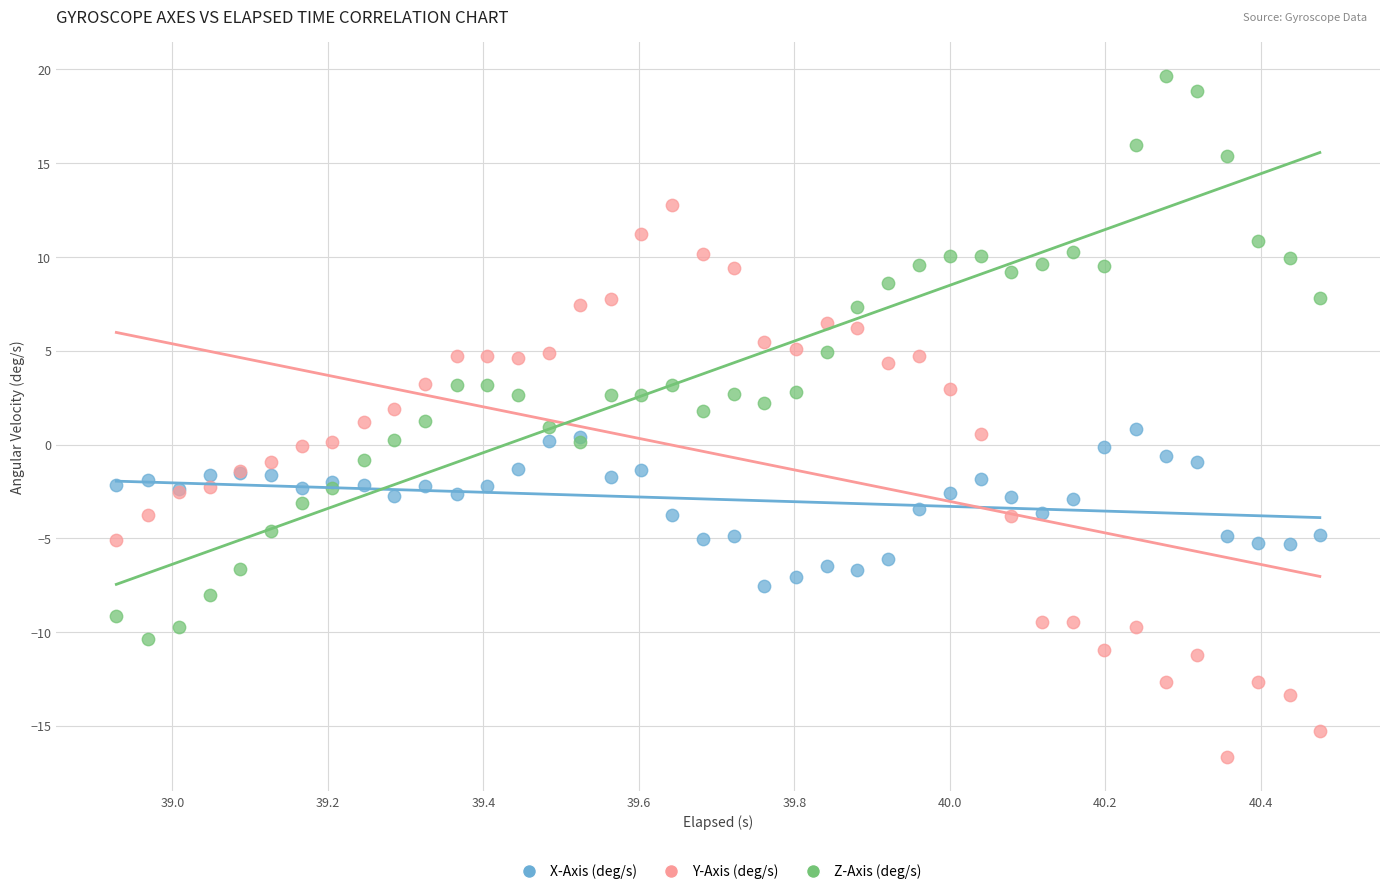

Which series reaches the minimum Y coordinate?

Y-Axis (deg/s)